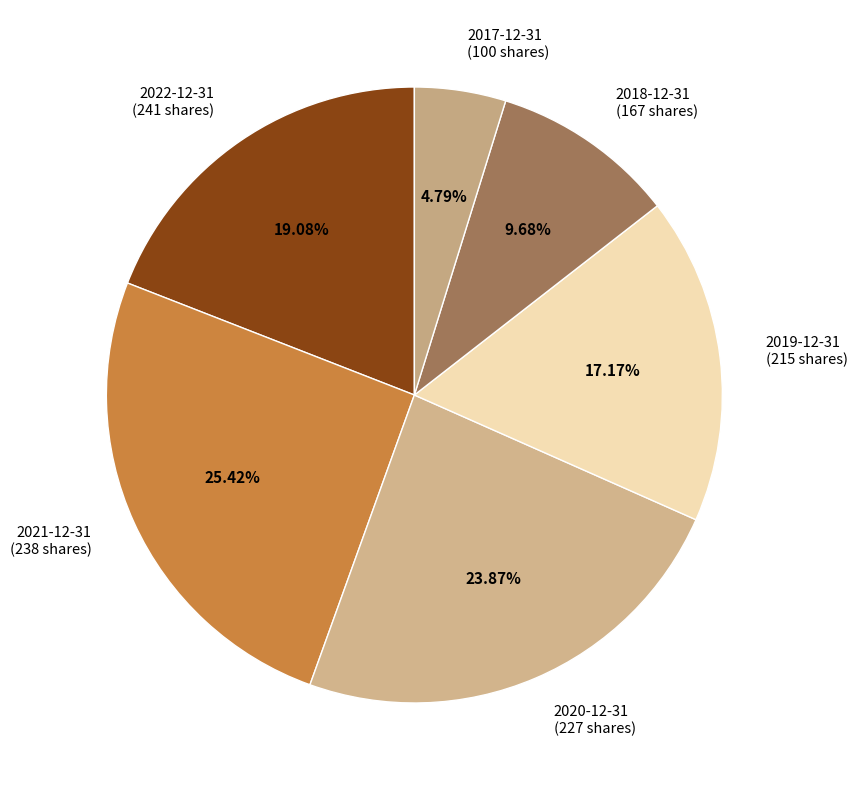

What is the largest slice in the pie chart?

2021-12-31 (238 shares)